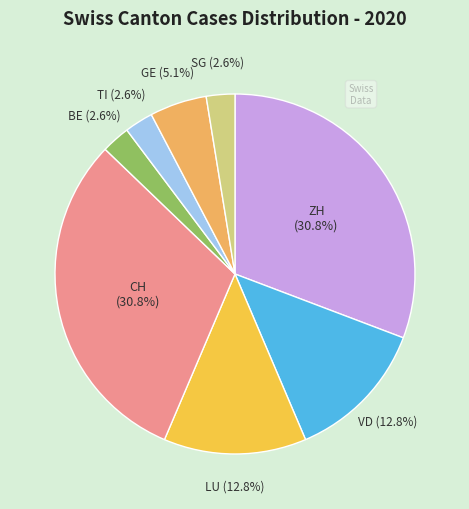

Is VD the majority of the pie?

No